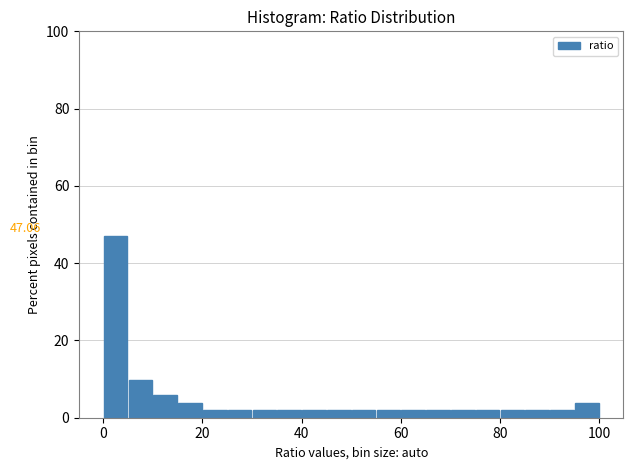

Around what value on the x-axis is the tallest bar? Give the approximate position of its centre, as read against the axis.

2